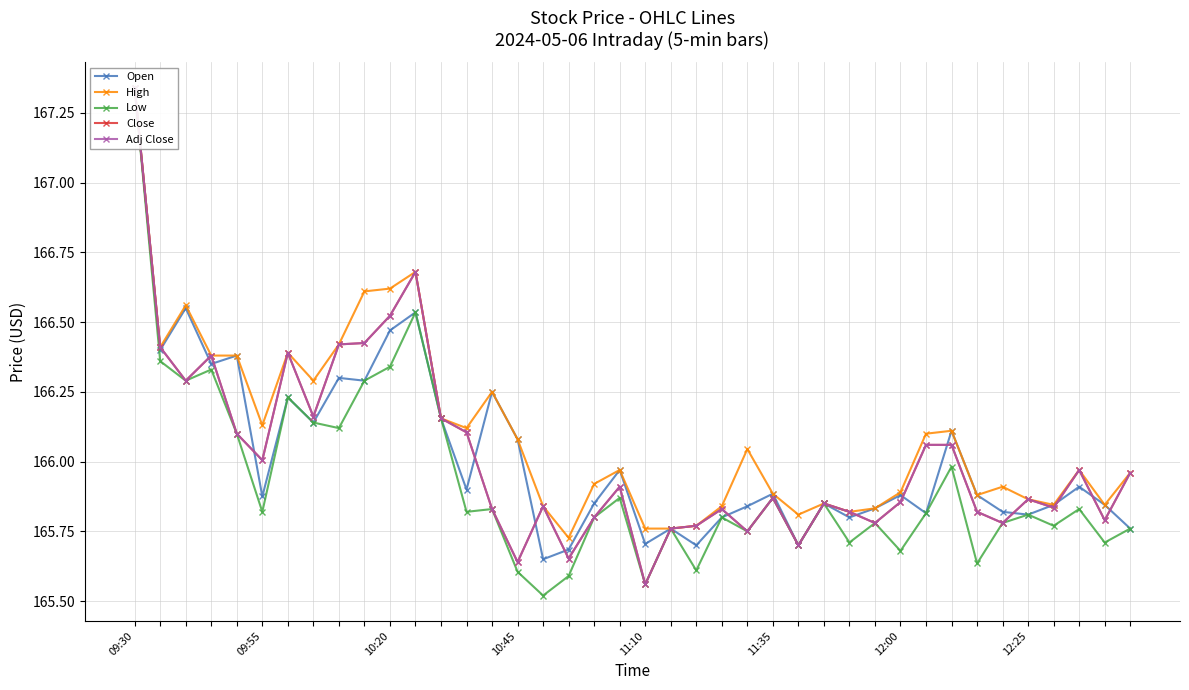

Is it true that Open equals 166.2 at 14?

True